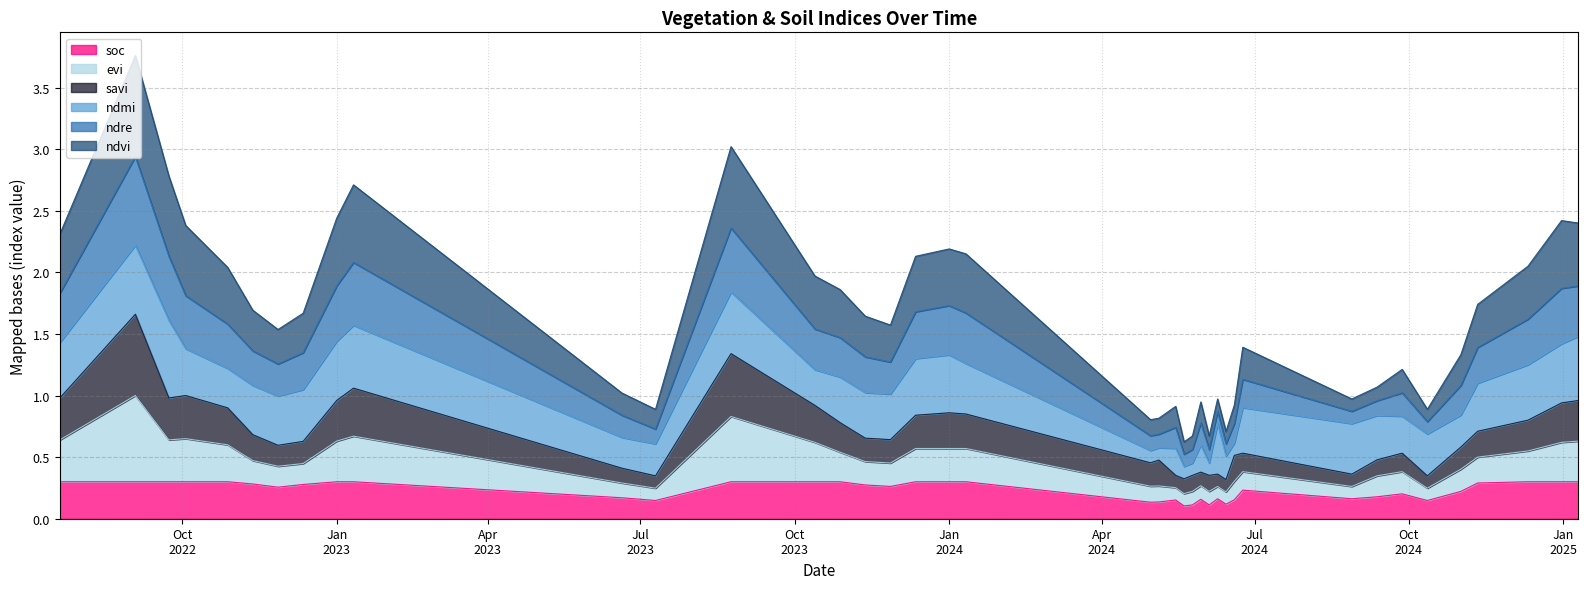

True or false: ndre and ndvi intersect in this chart.

False